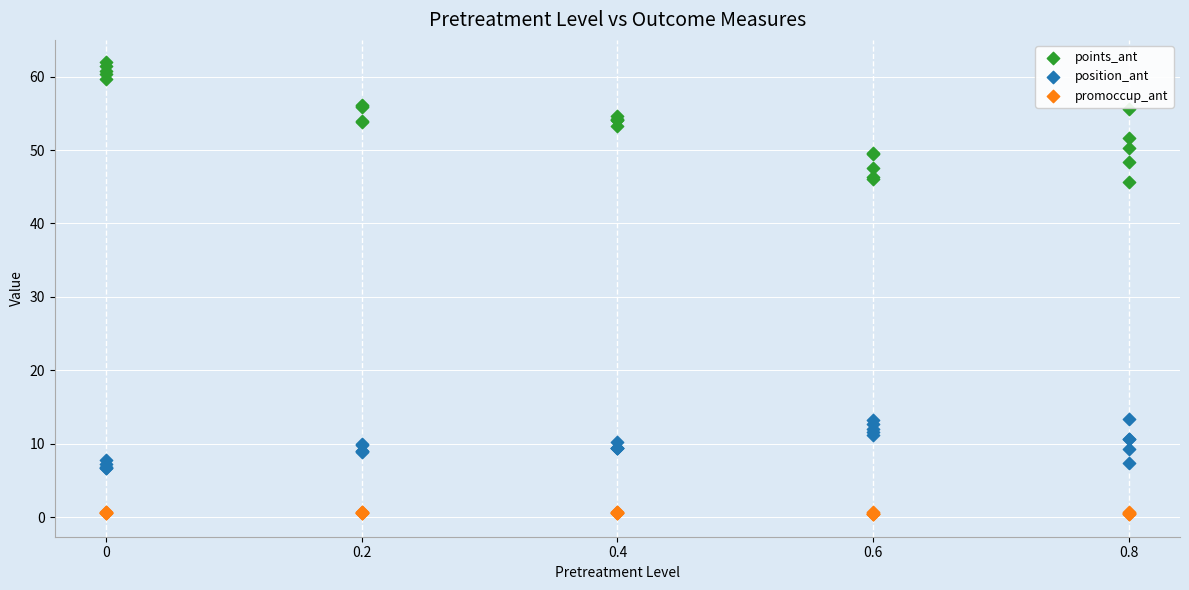

Which series has the largest Y range (max minus min)?

points_ant